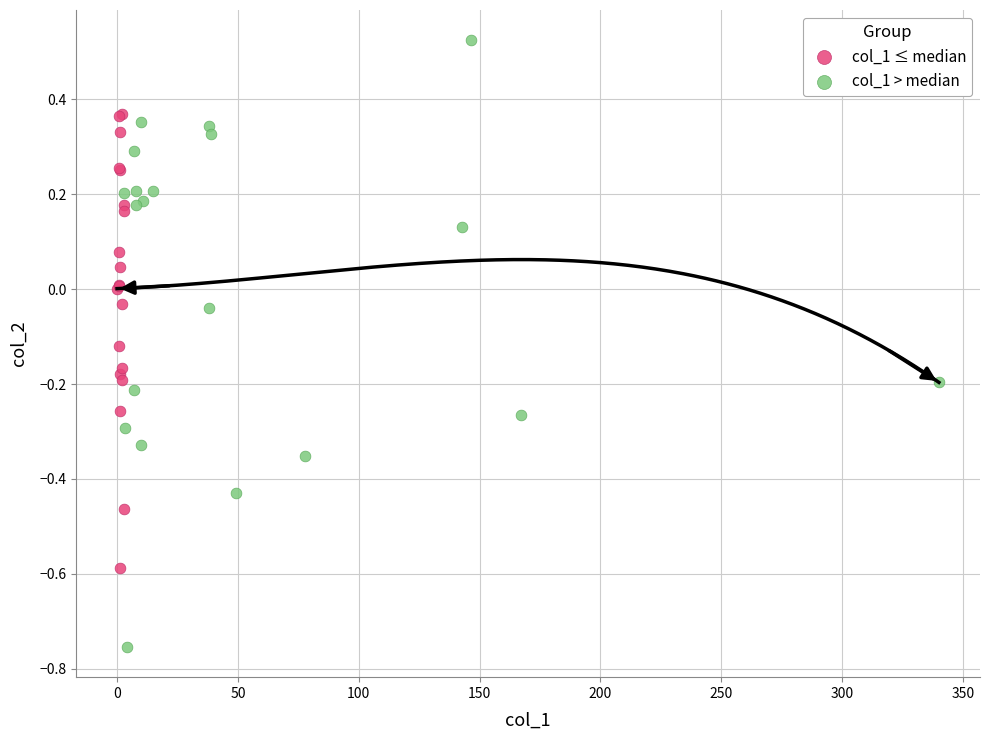

Which series has the largest Y range (max minus min)?

col_1 > median